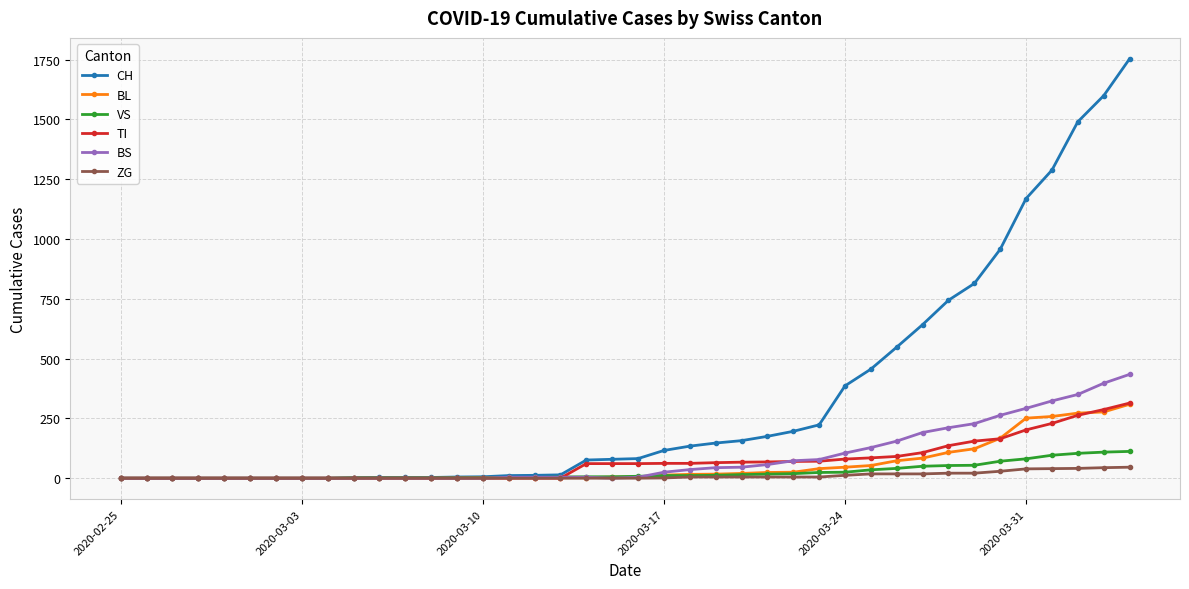

At how many categories does at least one series exceed 1447?

3